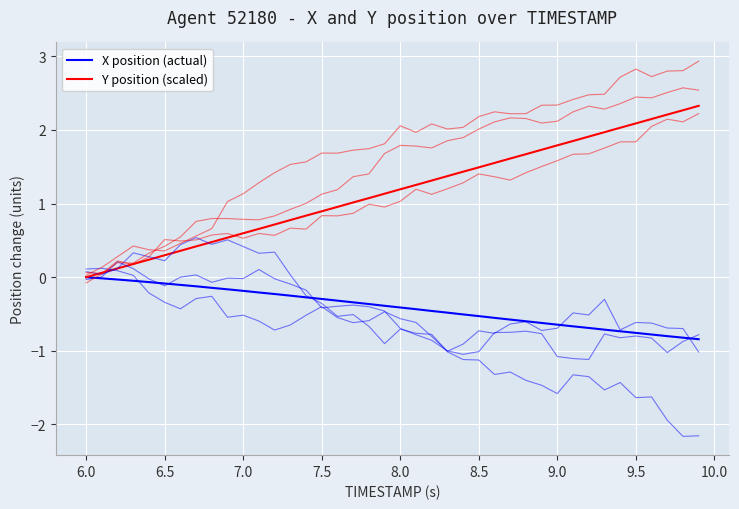

Reading right to left, list all the values displayed in this chart.

X position (actual): -0.8	-0.8	-0.8	-0.8	-0.8	-0.7	-0.7	-0.7	-0.7	-0.6	-0.6	-0.6	-0.6	-0.6	-0.5	-0.5	-0.5	-0.5	-0.4	-0.4	-0.4	-0.4	-0.3	-0.3	-0.3	-0.3	-0.3	-0.2	-0.2	-0.2	-0.2	-0.1	-0.1	-0.1	-0.1	-0.1	-0.0	-0.0	-0.0	0.0
Y position (scaled): 2.3	2.3	2.2	2.1	2.1	2.0	2.0	1.9	1.8	1.8	1.7	1.7	1.6	1.6	1.5	1.4	1.4	1.3	1.3	1.2	1.1	1.1	1.0	1.0	0.9	0.8	0.8	0.7	0.7	0.6	0.5	0.5	0.4	0.4	0.3	0.2	0.2	0.1	0.1	0.0